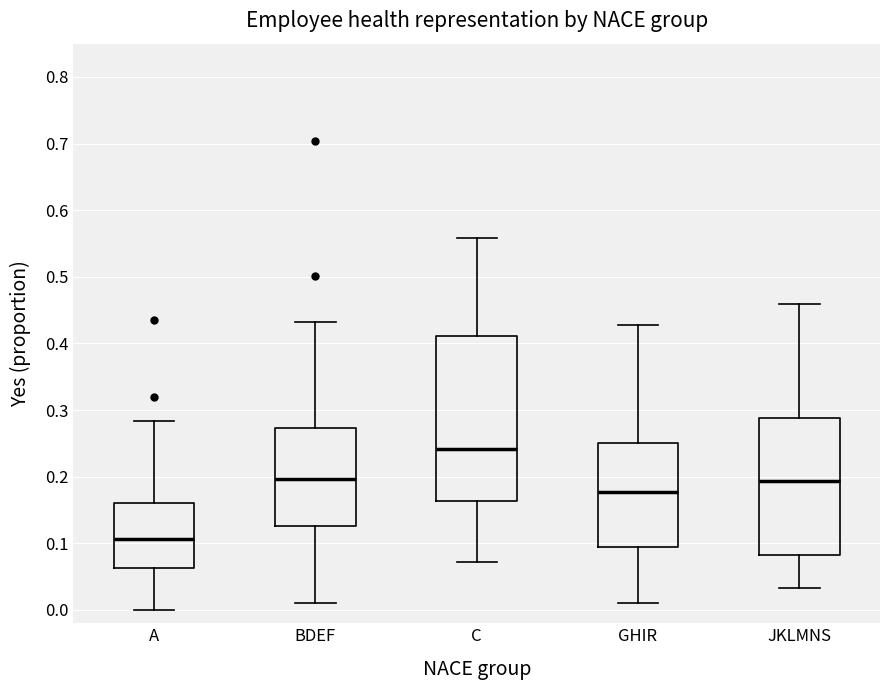

Where does the lower whisker of the box for A end on the y-axis? The values are not printed on the chart, so give them approximately, as read against the axis.

0.00